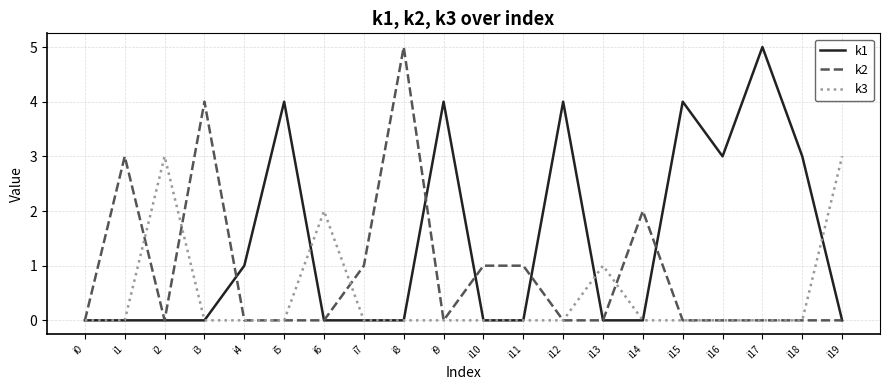

Is the value of k2 at i11 greater than the value of k3 at i5?

Yes